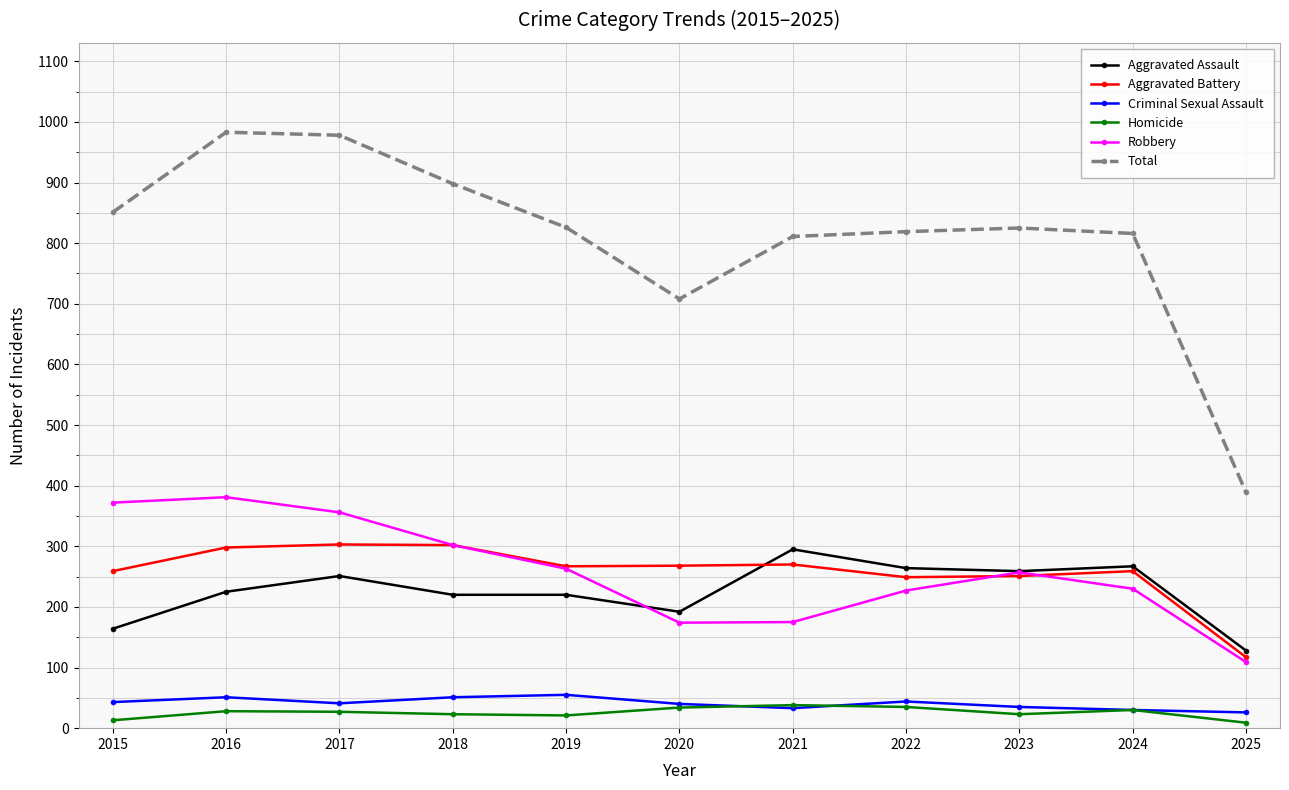

At which label does Aggravated Battery first exceed 267?

2016